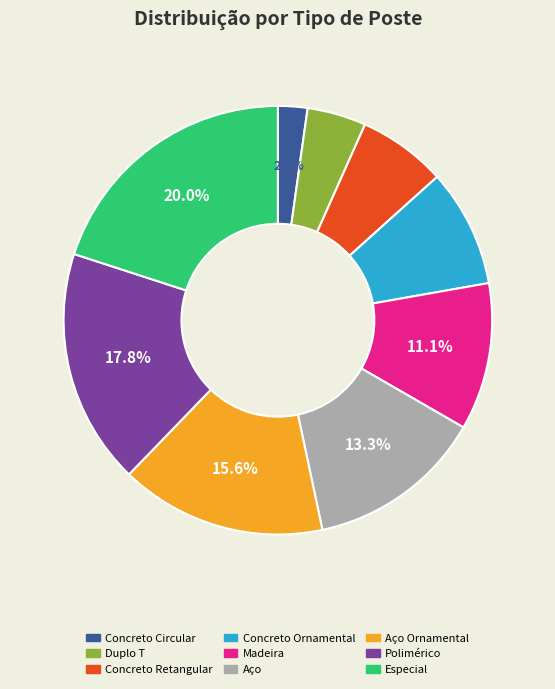

Rank the categories by value from highest to lowest.

Especial, Polimérico, Aço Ornamental, Aço, Madeira, Concreto Ornamental, Concreto Retangular, Duplo T, Concreto Circular